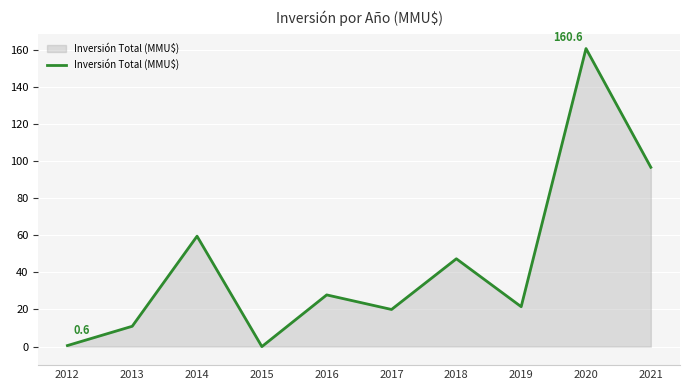

True or false: the data shows 0.6 at 2012.

True